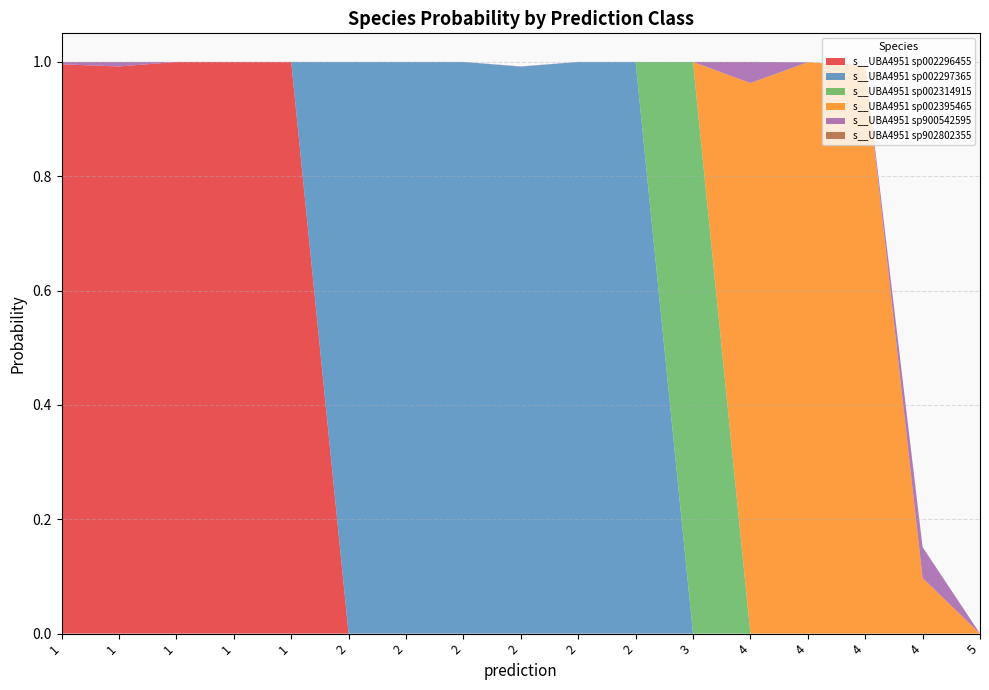

Reading left to right, what are all the values shown in this chart?

s__UBA4951 sp002296455: 1=1.0	1=1.0	1=1.0	1=1.0	1=1.0	2=0.0	2=0.0	2=0.0	2=0.0	2=0.0	2=0.0	3=0.0	4=0.0	4=0.0	4=0.0	4=0.0	5=0.0
s__UBA4951 sp002297365: 1=0.0	1=0.0	1=0.0	1=0.0	1=0.0	2=1.0	2=1.0	2=1.0	2=1.0	2=1.0	2=1.0	3=0.0	4=0.0	4=0.0	4=0.0	4=0.0	5=0.0
s__UBA4951 sp002314915: 1=0.0	1=0.0	1=0.0	1=0.0	1=0.0	2=0.0	2=0.0	2=0.0	2=0.0	2=0.0	2=0.0	3=1.0	4=0.0	4=0.0	4=0.0	4=0.0	5=0.0
s__UBA4951 sp002395465: 1=0.0	1=0.0	1=0.0	1=0.0	1=0.0	2=0.0	2=0.0	2=0.0	2=0.0	2=0.0	2=0.0	3=0.0	4=1.0	4=1.0	4=1.0	4=0.1	5=0.0
s__UBA4951 sp900542595: 1=0.0	1=0.0	1=0.0	1=0.0	1=0.0	2=0.0	2=0.0	2=0.0	2=0.0	2=0.0	2=0.0	3=0.0	4=0.0	4=0.0	4=0.0	4=0.1	5=0.0
s__UBA4951 sp902802355: 1=0.0	1=0.0	1=0.0	1=0.0	1=0.0	2=0.0	2=0.0	2=0.0	2=0.0	2=0.0	2=0.0	3=0.0	4=0.0	4=0.0	4=0.0	4=0.0	5=0.0